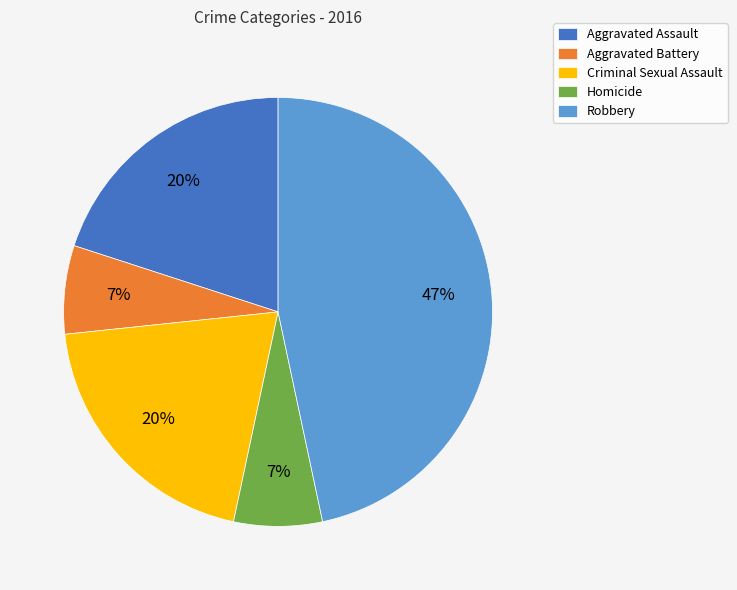

How many segments does this pie chart have?

5